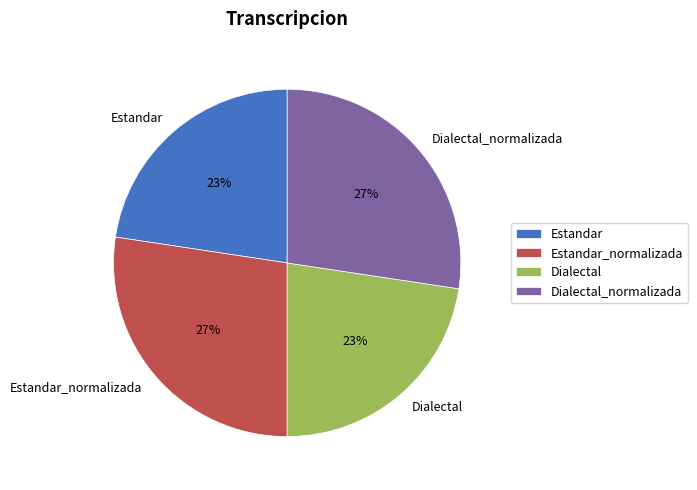

Does any single category account for the majority?

No